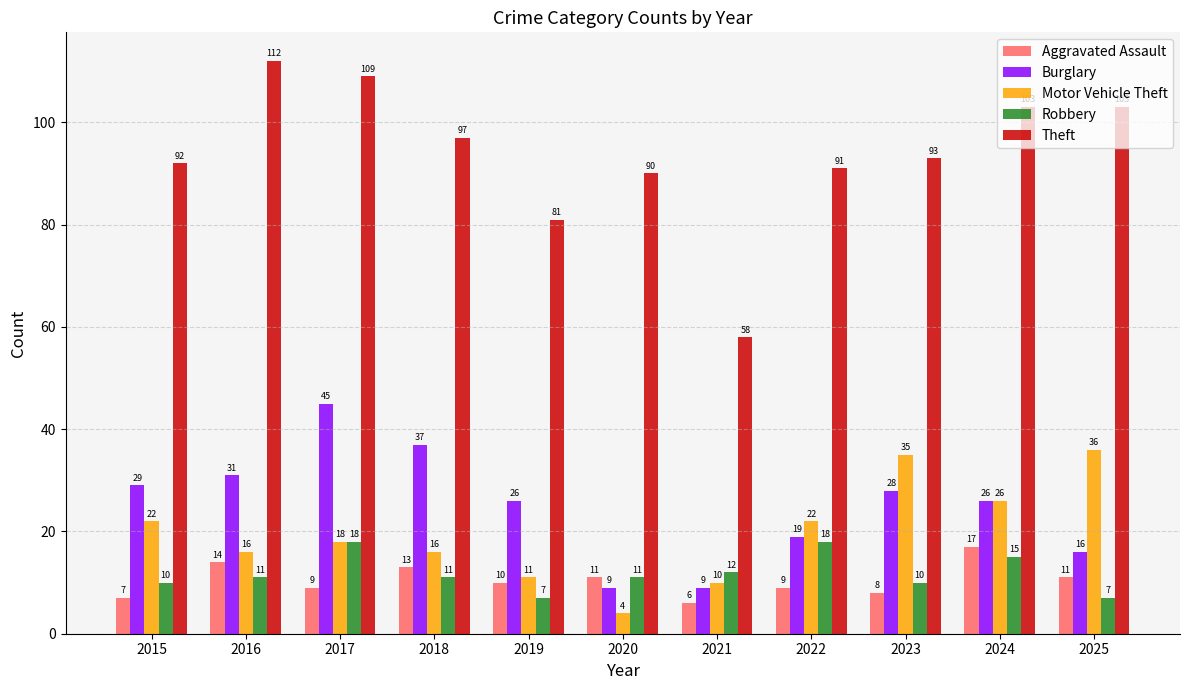

What is the value of the Motor Vehicle Theft bar at the 6th from the left?

4